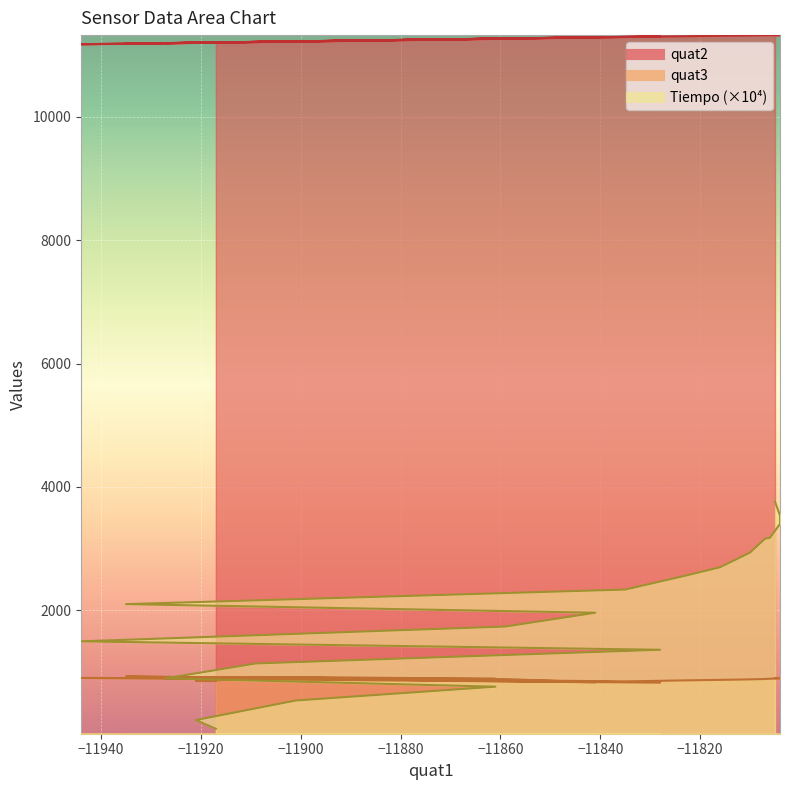

What is the difference between the second highest and minimum values in the quat2 series?

148.0